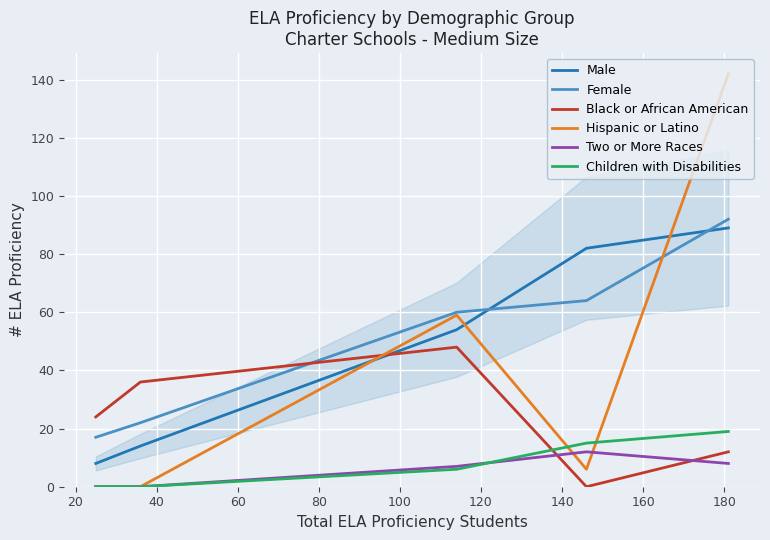

How many intersections are there between Female and Hispanic or Latino?

1